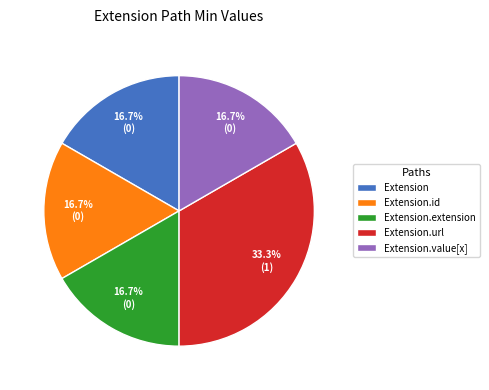

The Extension.id slice represents 1% of the pie. True or false?

False